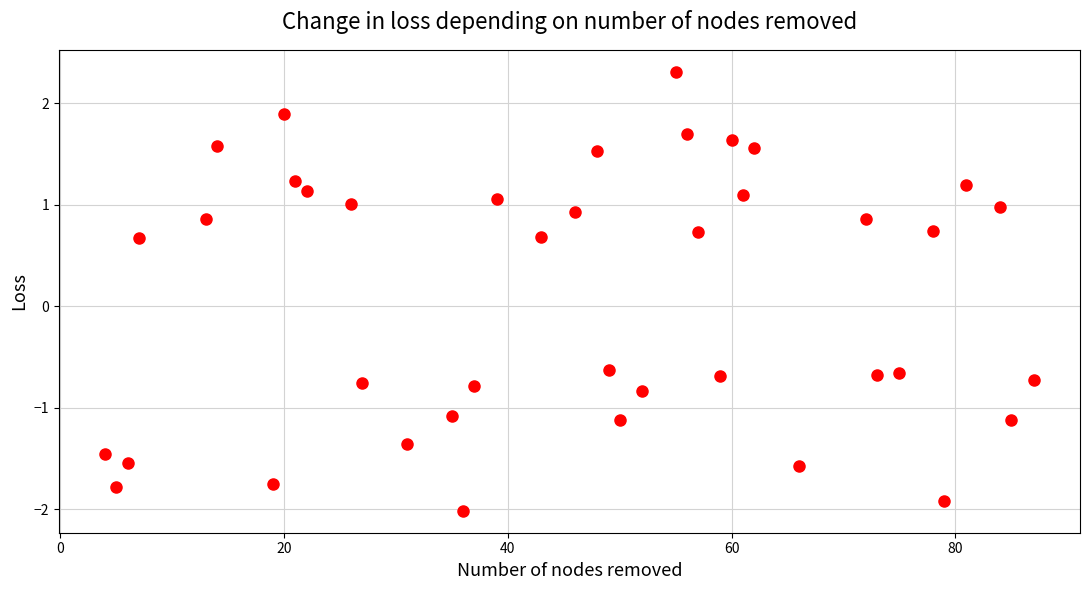

What is the range of Y values (max minus min)?

4.3